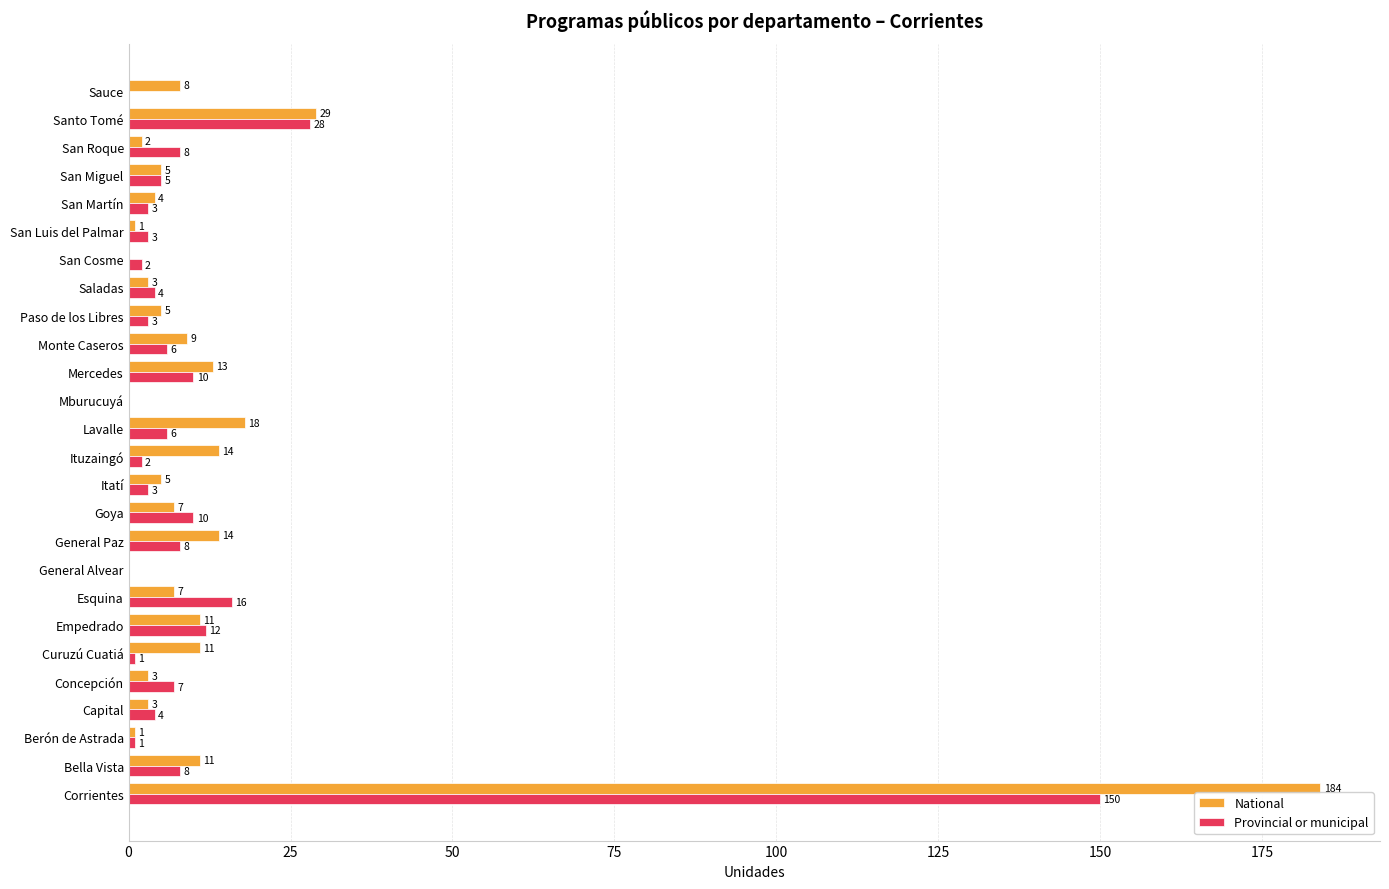

How many values in National are above zero?

23